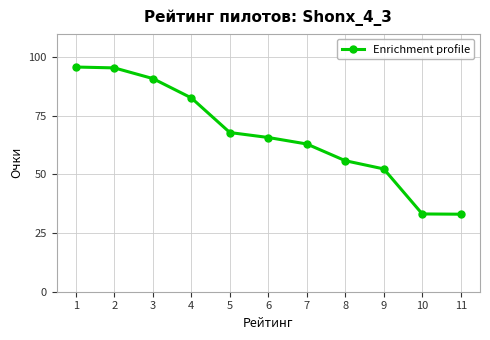

What is the greatest value displayed?

95.8